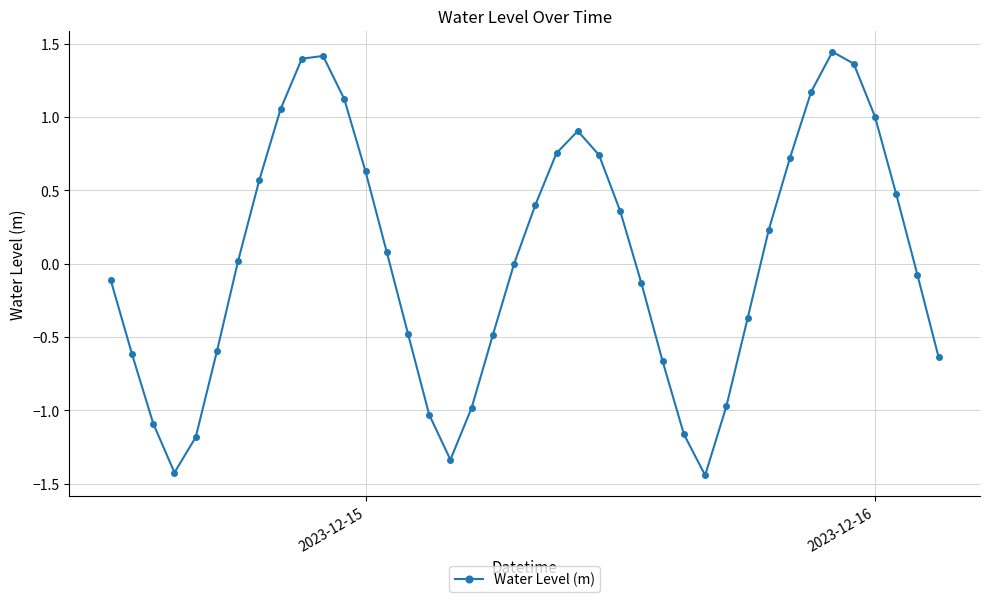

True or false: the data has more than 2 interior local peaks.

True